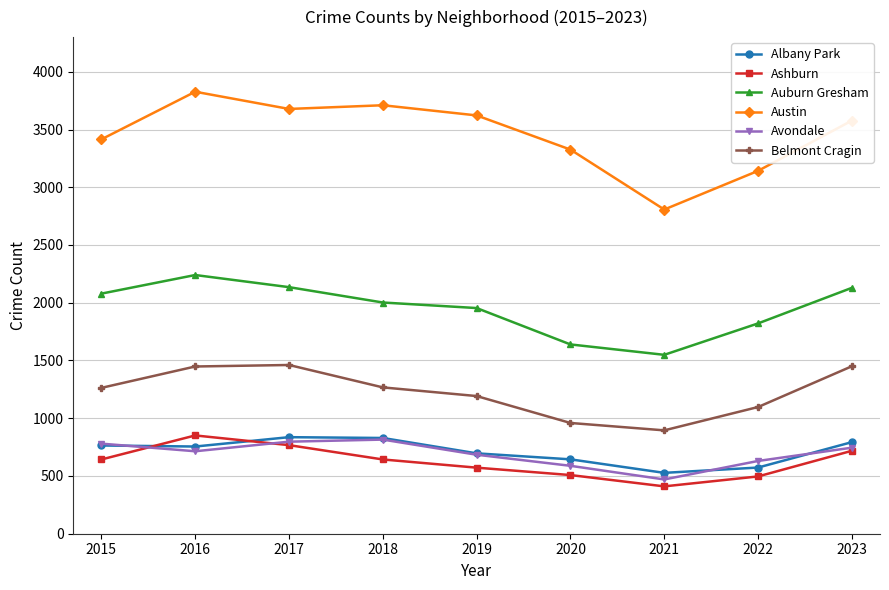

In Auburn Gresham, how many points are lower than both neighbors (excluding endpoints)?

1